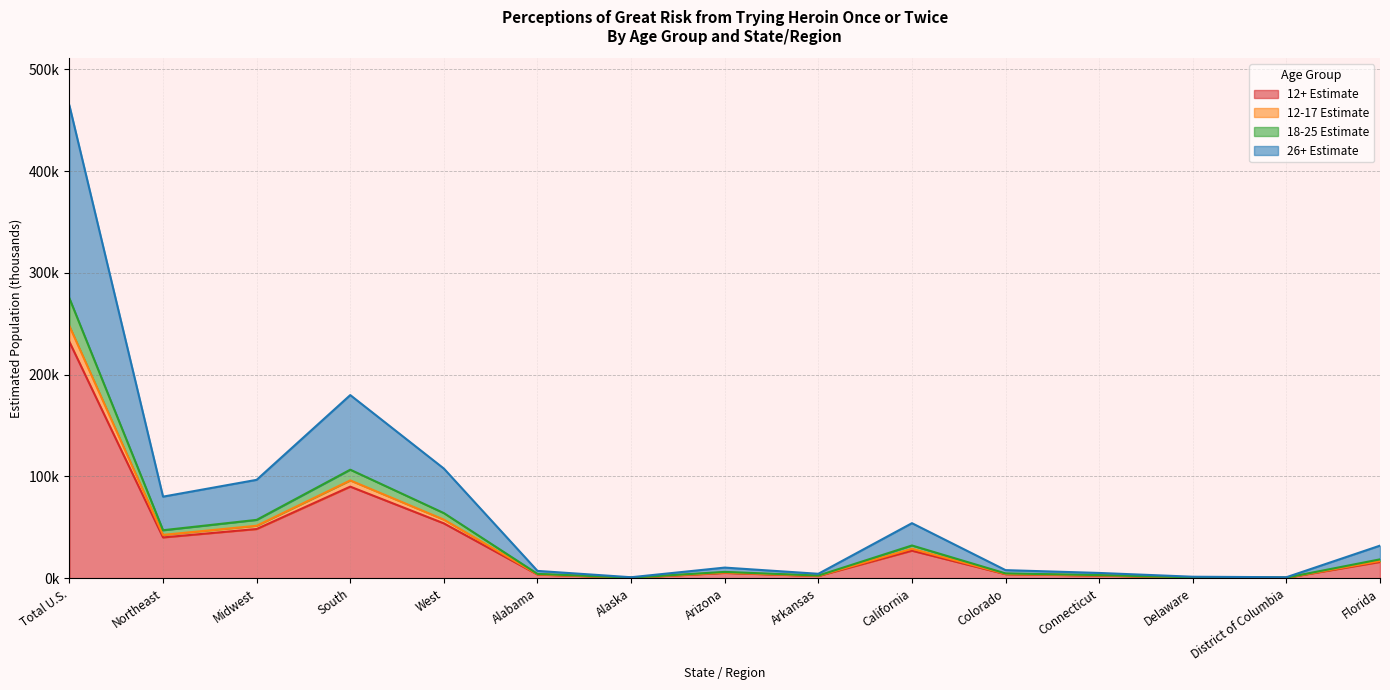

True or false: 12-17 Estimate and 26+ Estimate intersect in this chart.

False